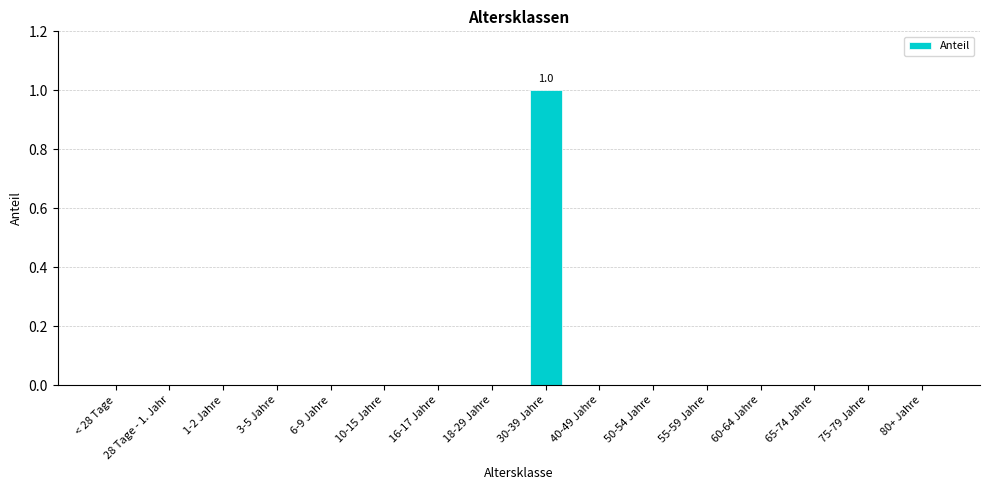

The chart shows a value of 0 at 80+ Jahre. True or false?

True